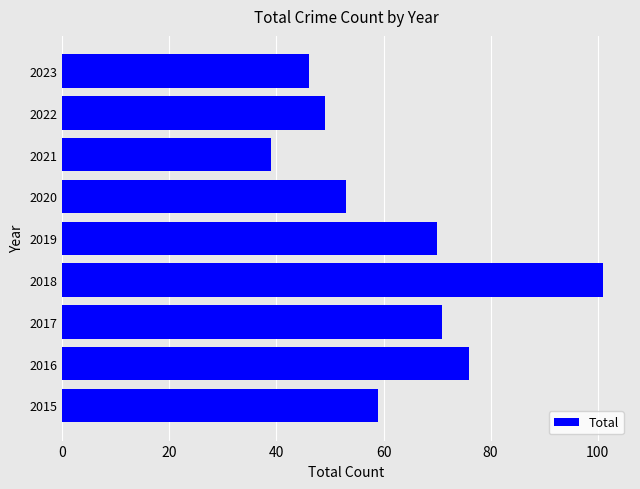

Does the chart contain stacked bars?

No